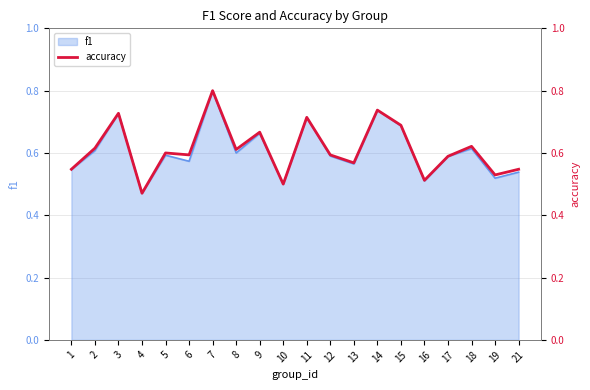

Which category has the highest value across all series?

7